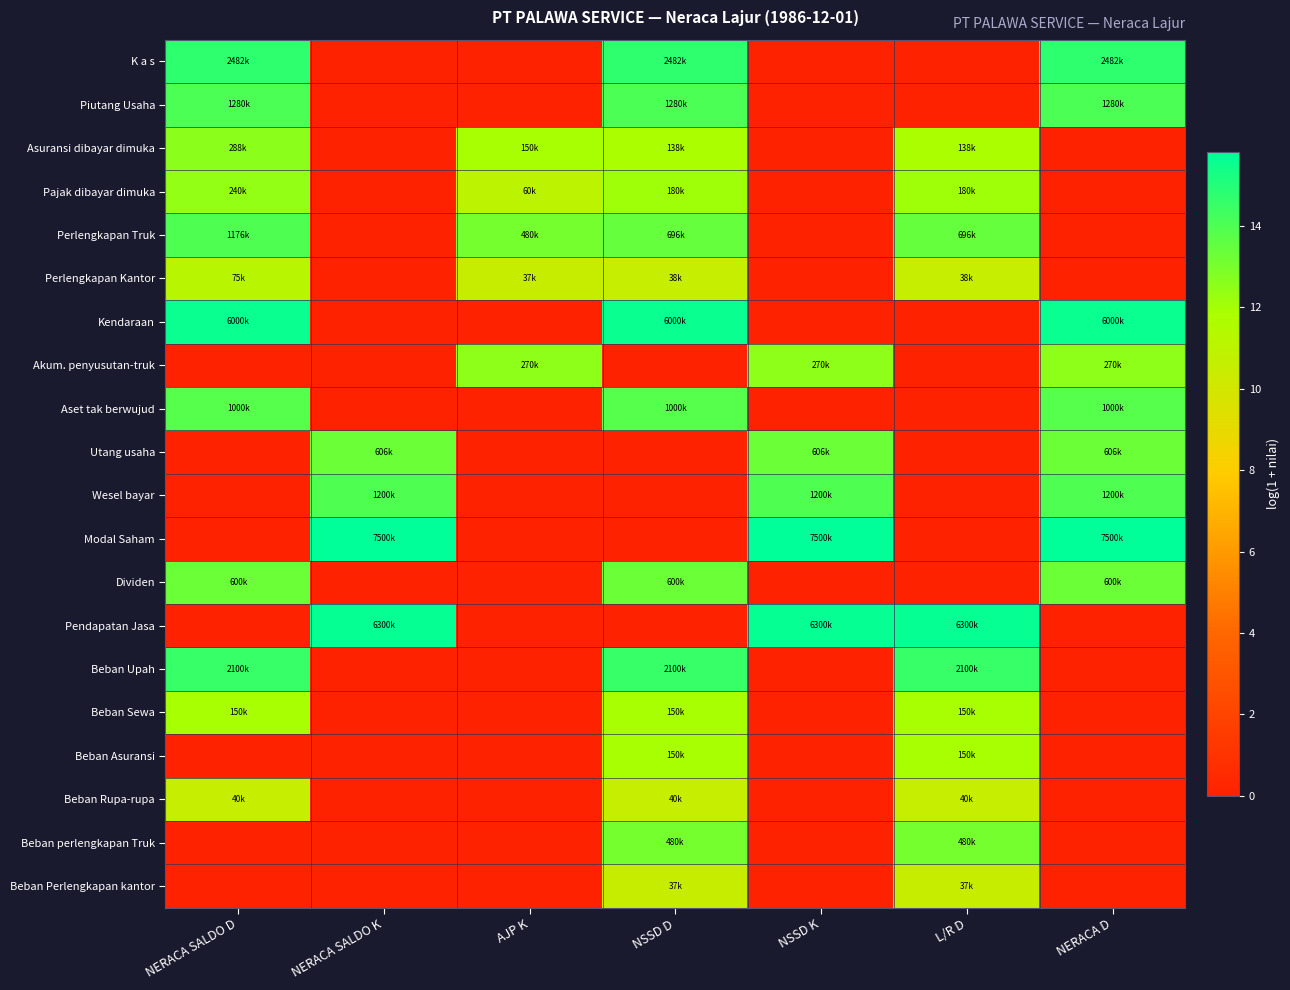

What is the total value across all series at NSSD D?

192.0